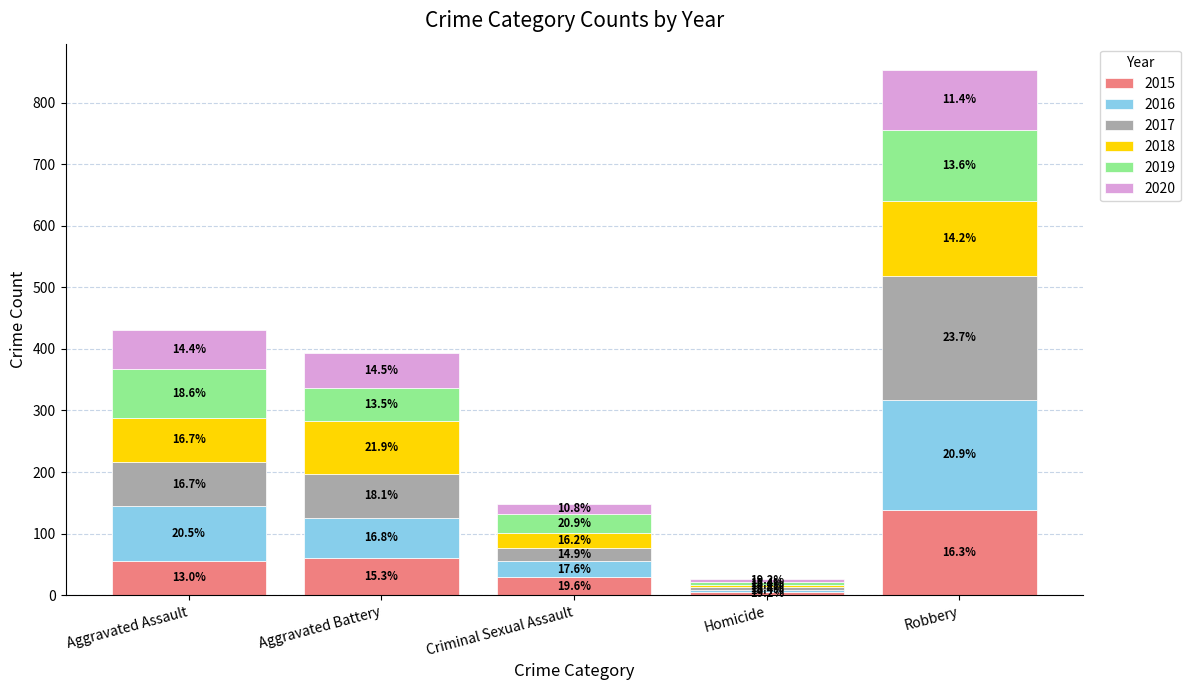

What is the average value of the 2016 series?

72